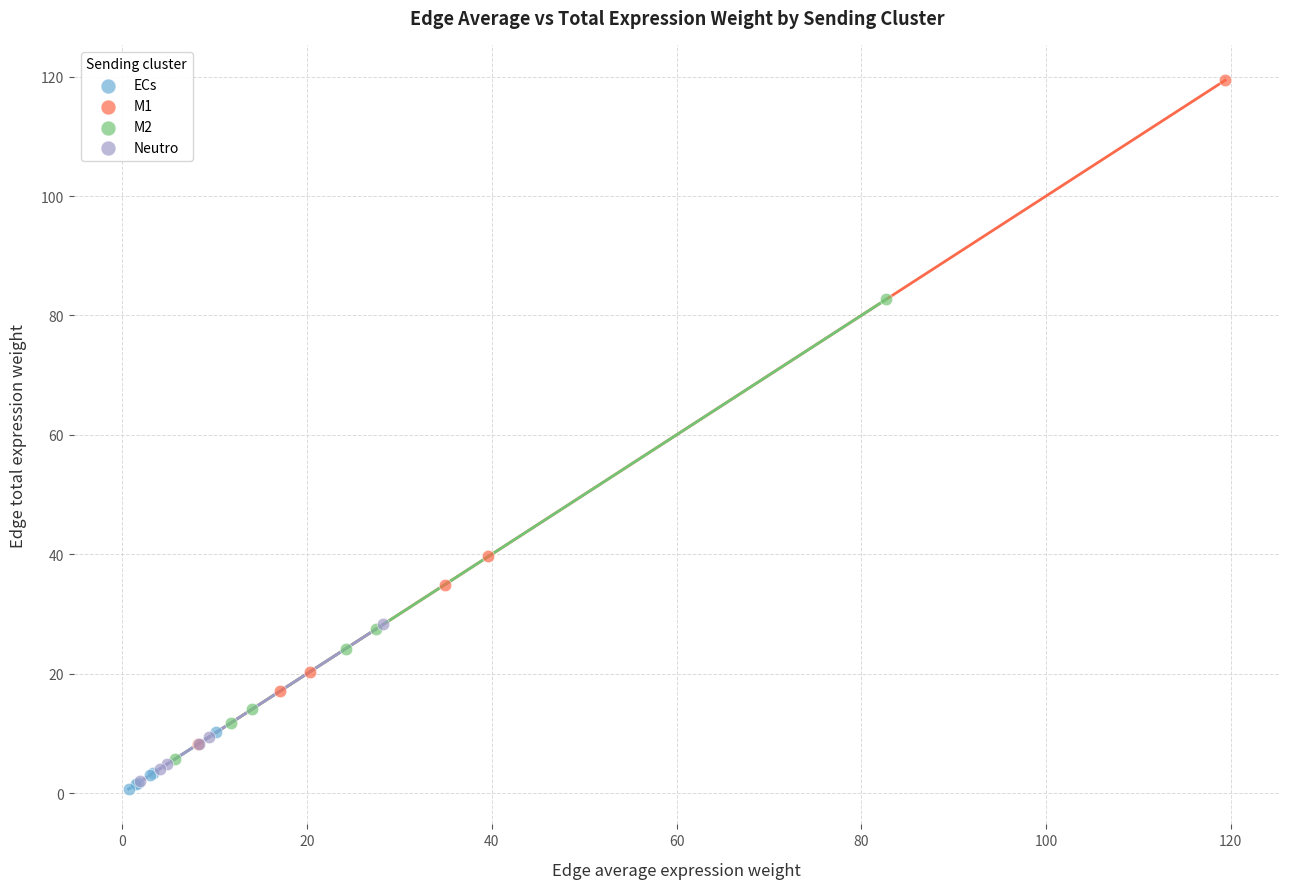

Which series reaches the maximum Y coordinate?

M1